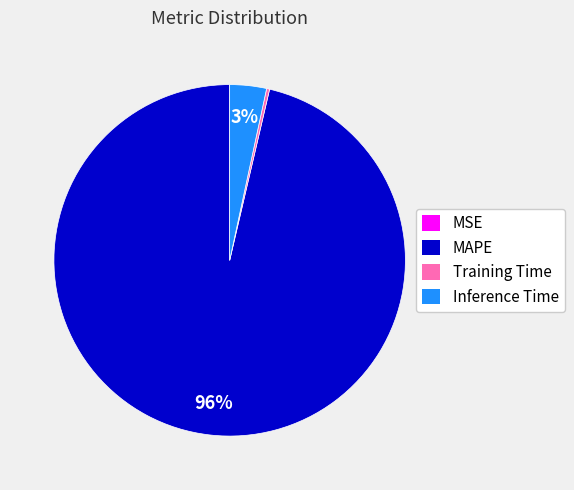

To the nearest percent, what is the average slice percentage?

25%